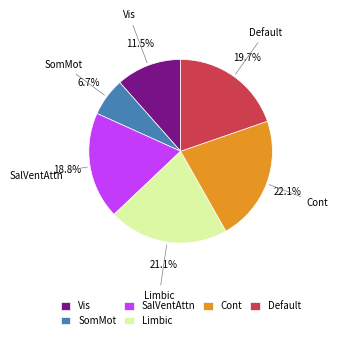

What percentage is the SomMot slice, to the nearest percent?

7%